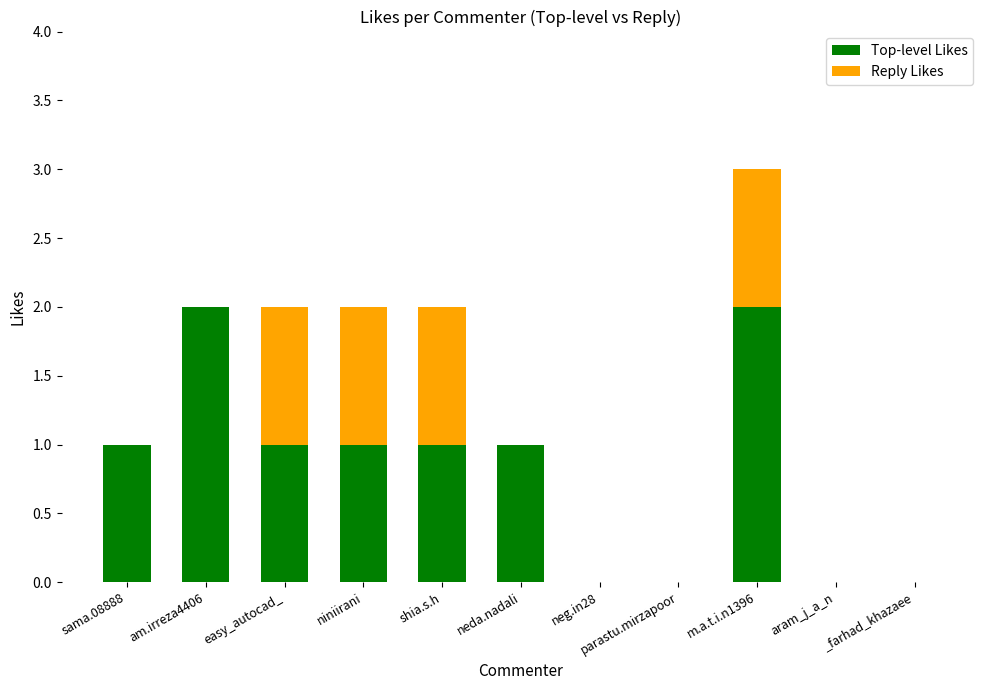

At which category is the sum across all series the highest?

m.a.t.i.n1396